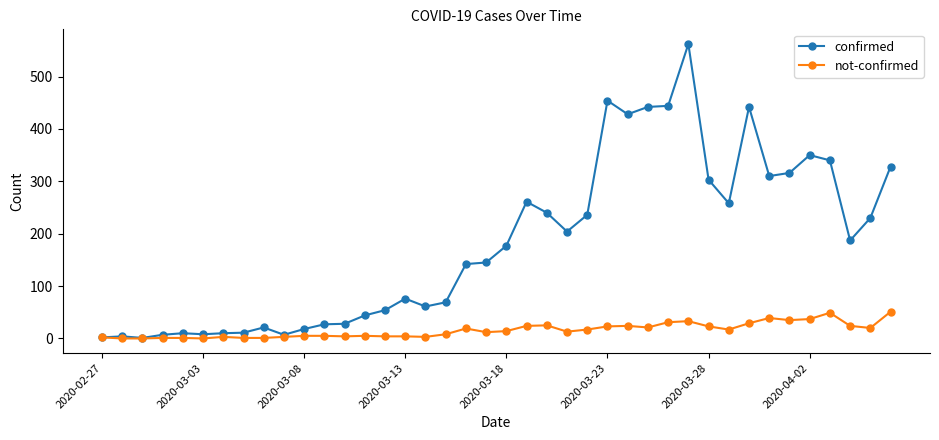

What is the sum of all confirmed values?

7257